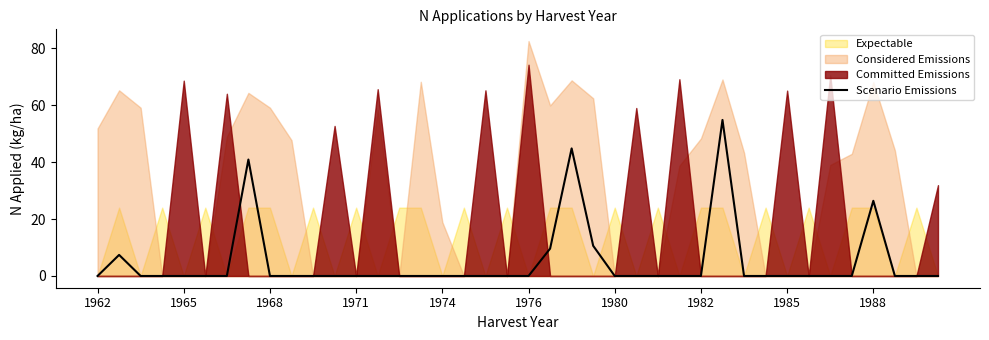

Is it true that Scenario Emissions equals 0.0 at 1962?

True